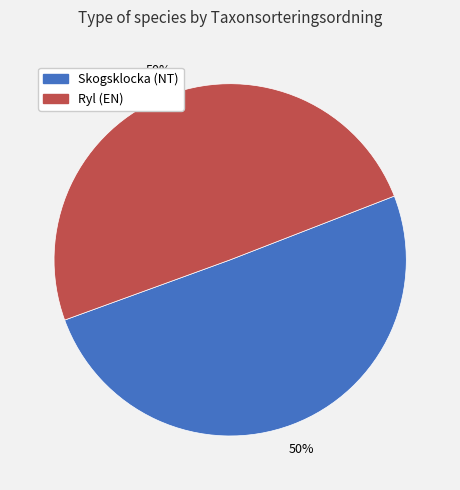

To the nearest percent, what is the average slice percentage?

50%